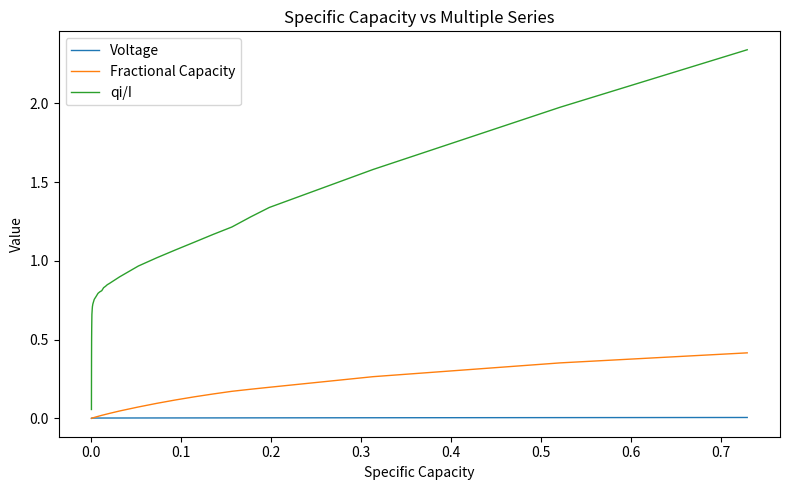

Which series has the largest total across all categories?

qi/I